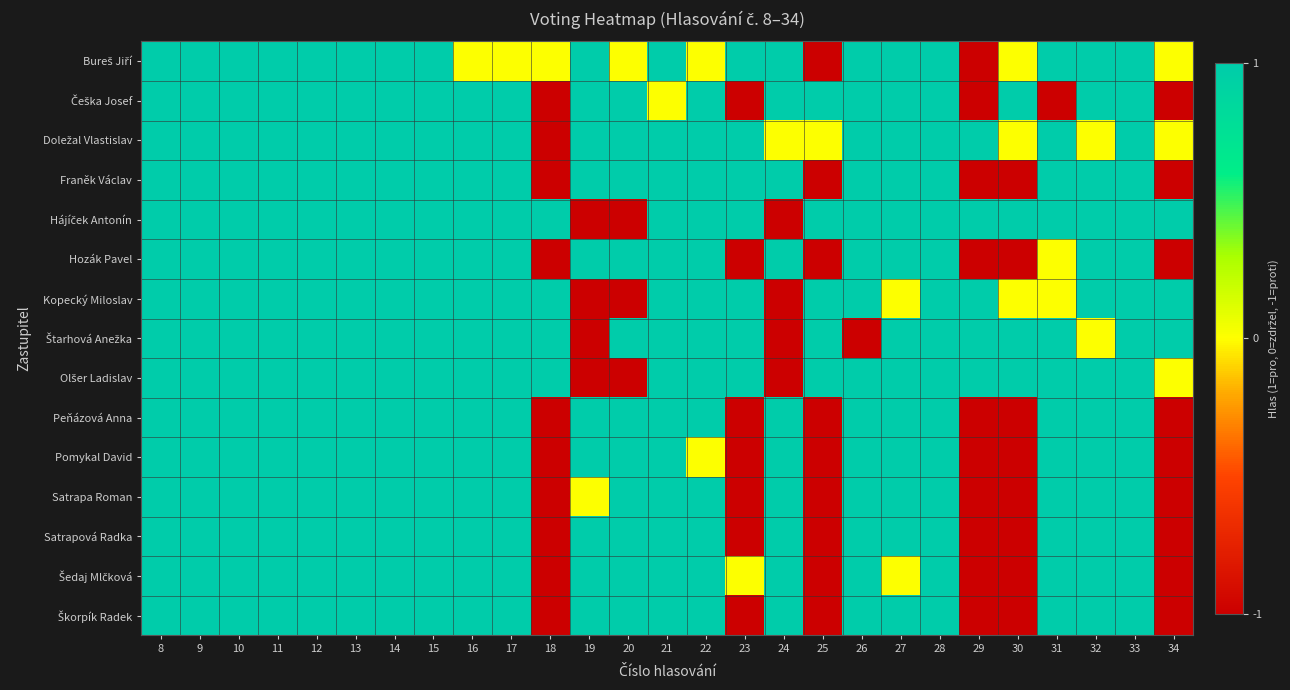

Which series has the largest total across all categories?

Hájíček Antonín